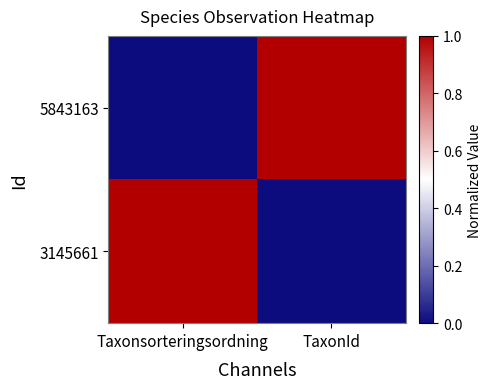

Between TaxonId and Taxonsorteringsordning, which is larger?

TaxonId